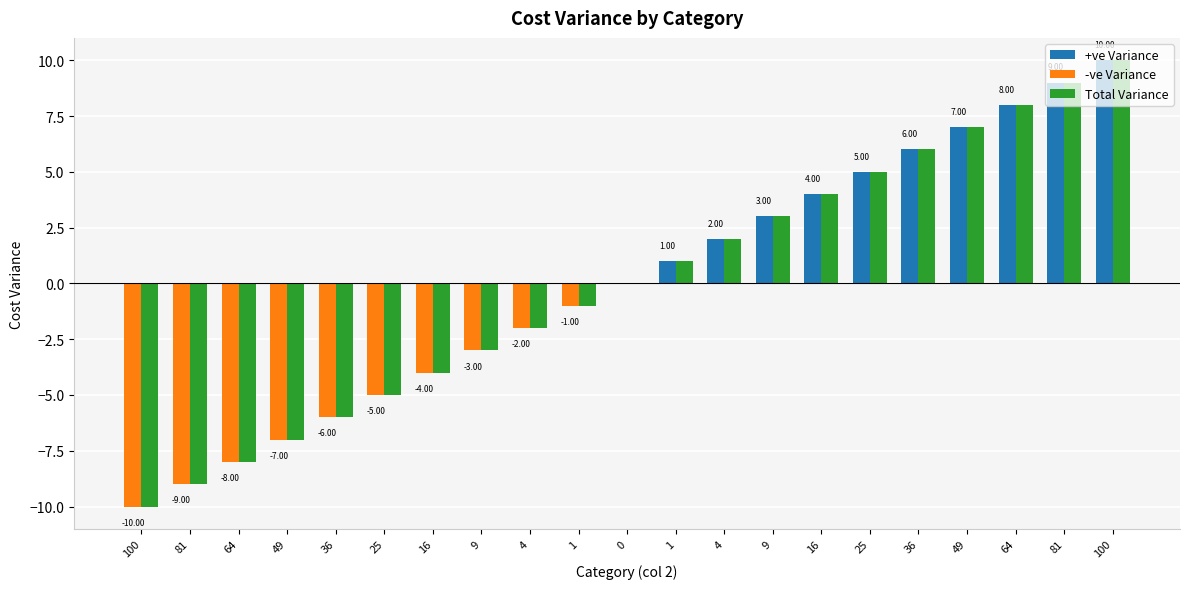

Reading right to left, list all the values displayed in this chart.

+ve Variance: 100=10	81=9	64=8	49=7	36=6	25=5	16=4	9=3	4=2	1=1	0=0	1=0	4=0	9=0	16=0	25=0	36=0	49=0	64=0	81=0	100=0
-ve Variance: 100=0	81=0	64=0	49=0	36=0	25=0	16=0	9=0	4=0	1=0	0=0	1=-1	4=-2	9=-3	16=-4	25=-5	36=-6	49=-7	64=-8	81=-9	100=-10
Total Variance: 100=10	81=9	64=8	49=7	36=6	25=5	16=4	9=3	4=2	1=1	0=0	1=-1	4=-2	9=-3	16=-4	25=-5	36=-6	49=-7	64=-8	81=-9	100=-10